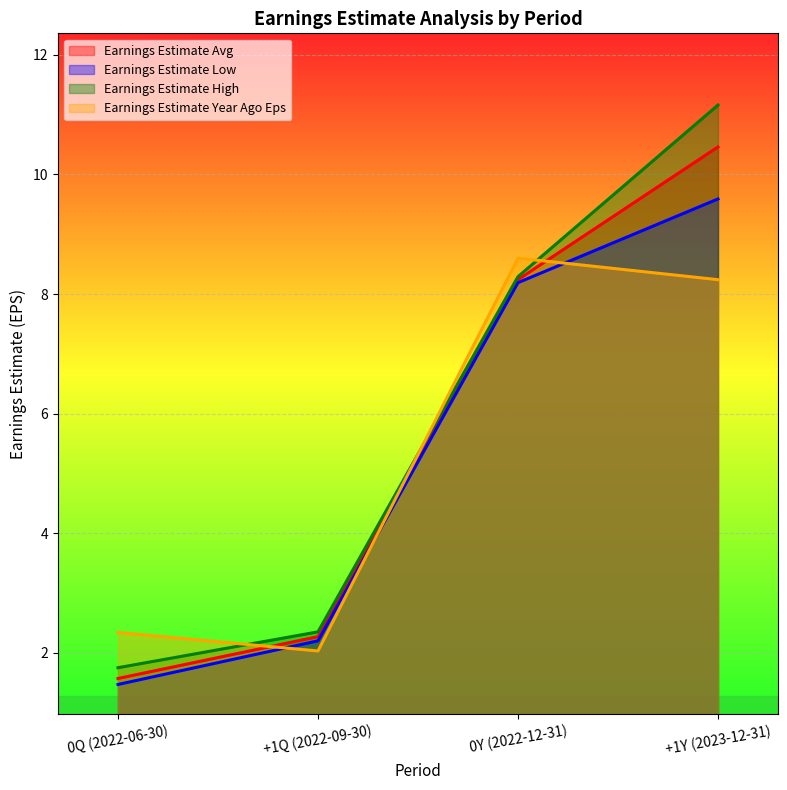

What is the average value of the Earnings Estimate Year Ago Eps series?

5.3